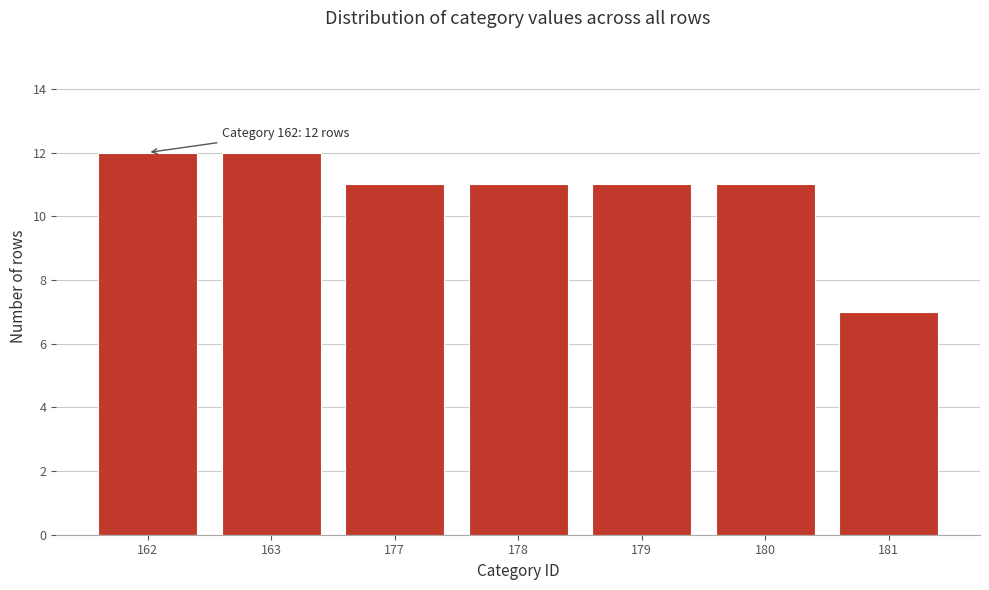

Reading right to left, extract all data points from this chart.

181=7	180=11	179=11	178=11	177=11	163=12	162=12